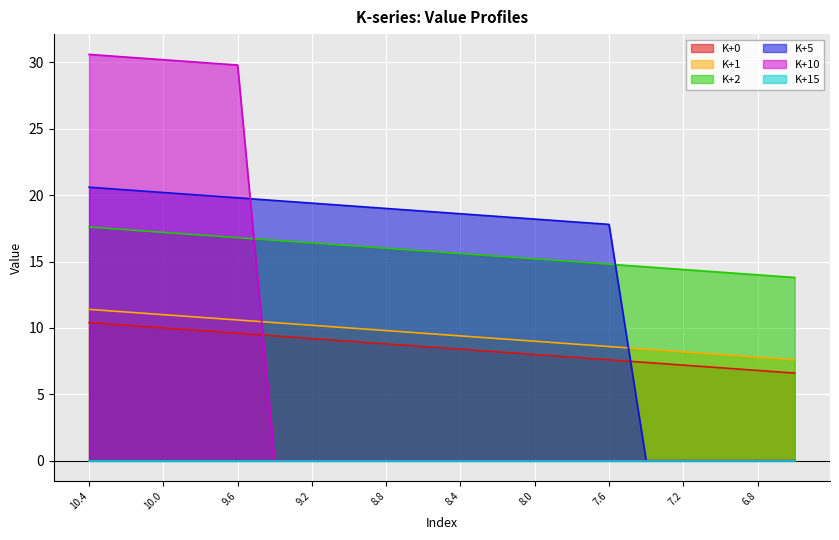

The value of K+5 at 10.4 is 20.6. True or false?

True